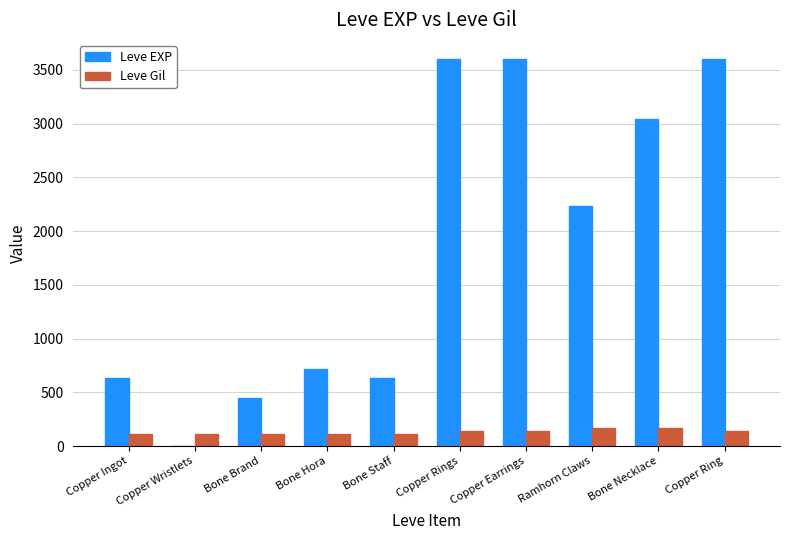

What is the maximum value shown in the chart?

3600